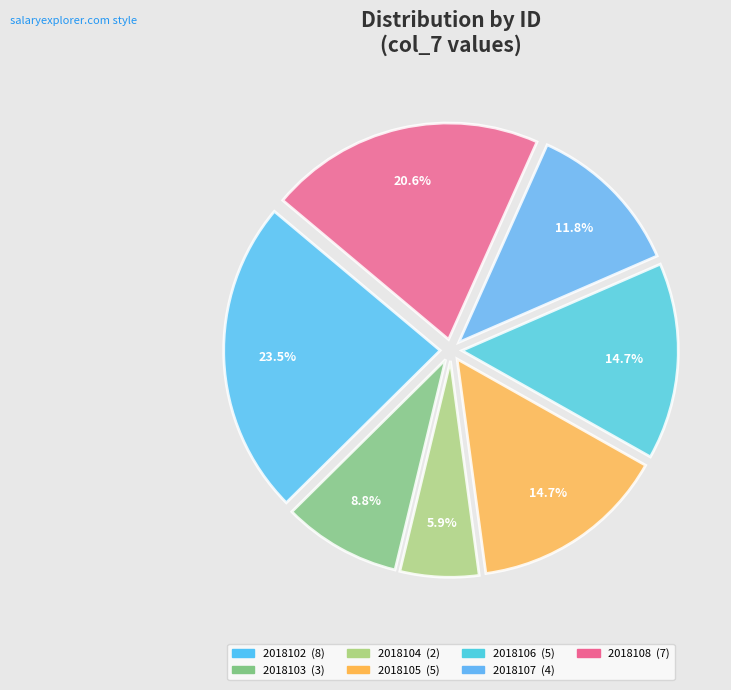

Is it true that 2018104 is 6% of the pie?

True